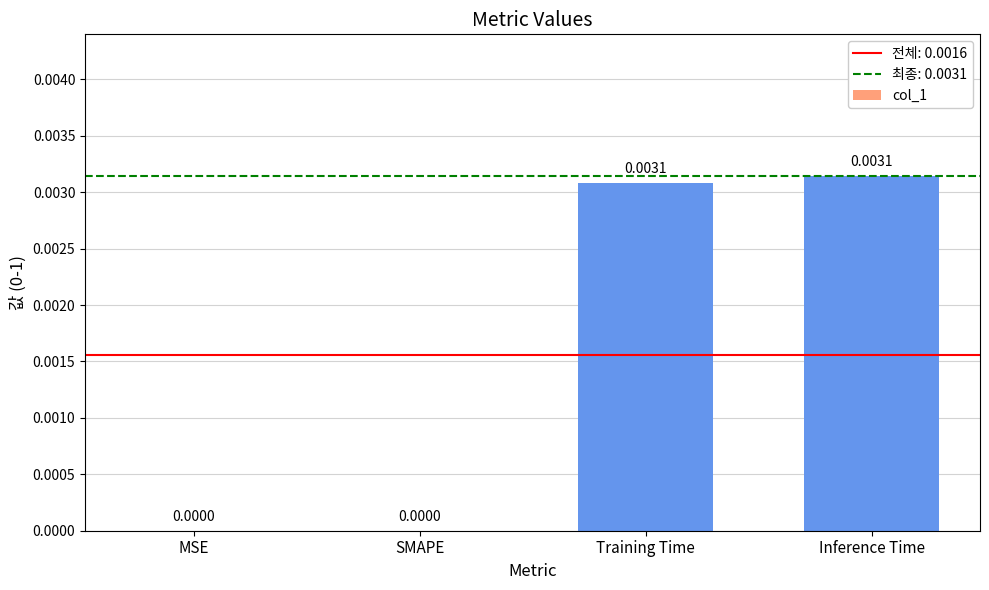

Between SMAPE and Training Time, which is larger?

Training Time